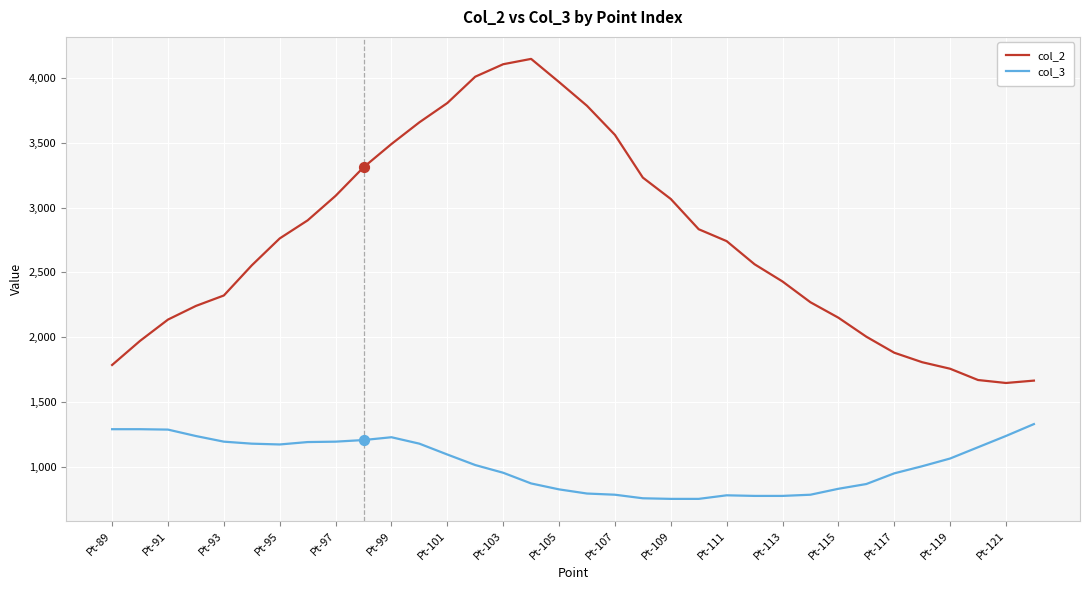

What is the minimum value for col_3?

750.7